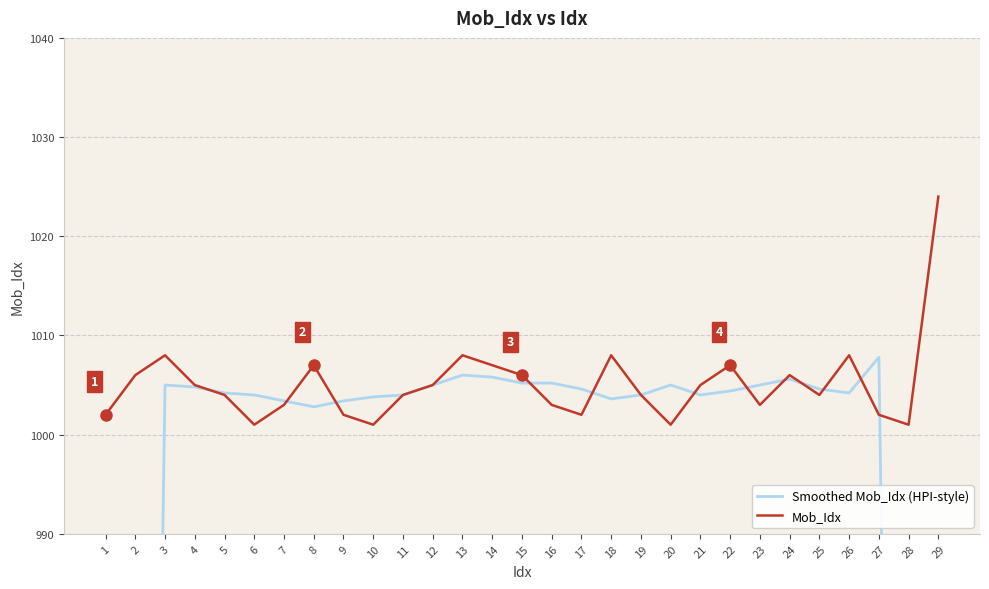

What are all the series names shown in the legend?

Smoothed Mob_Idx (HPI-style), Mob_Idx